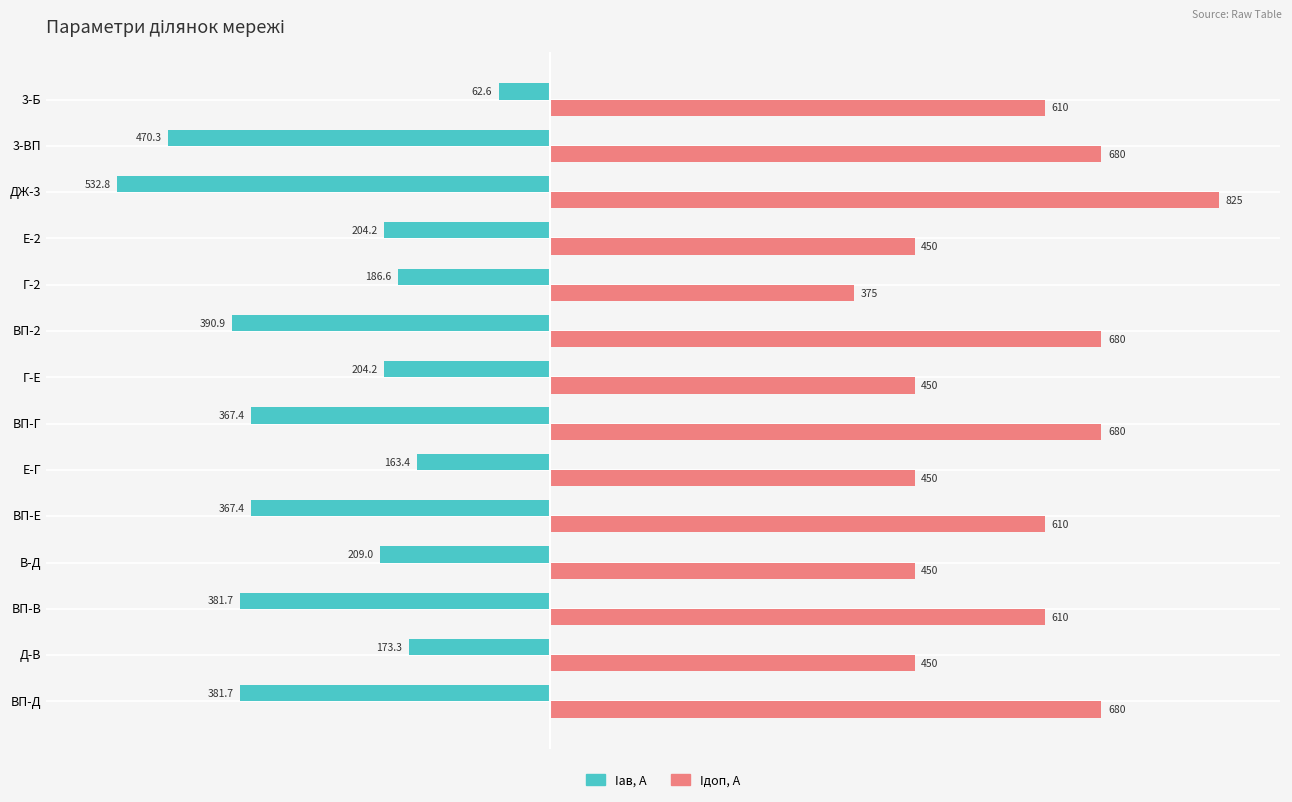

At which category does the chart reach its peak across all series?

ДЖ-3